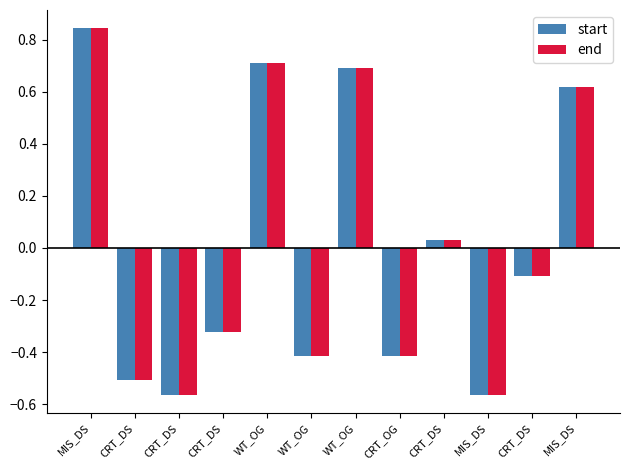

Which category has the highest value in the start series?

MIS_DS